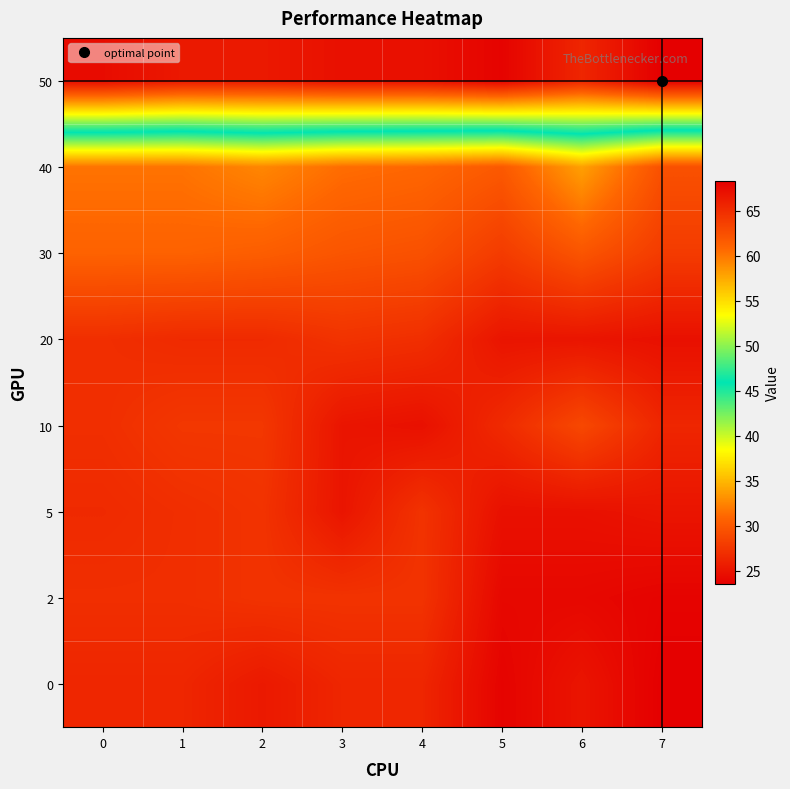

Reading left to right, extract all data points from this chart.

0: 0=26.3	1=26.3	2=25.4	3=26.3	4=26.3	5=23.8	6=25.1	7=23.5
2: 0=27.0	1=27.0	2=27.3	3=27.3	4=27.3	5=24.1	6=24.1	7=23.8
5: 0=26.6	1=27.0	2=27.3	3=25.1	4=27.3	5=24.8	6=24.8	7=25.1
10: 0=27.0	1=27.6	2=27.6	3=25.1	4=24.8	5=26.6	6=28.8	7=26.3
20: 0=27.0	1=26.6	2=26.6	3=27.3	4=27.0	5=25.1	6=25.1	7=24.8
30: 0=30.7	1=30.7	2=30.4	3=29.8	4=29.5	5=27.9	6=29.8	7=27.9
40: 0=31.7	1=31.7	2=32.6	3=31.3	4=31.0	5=30.1	6=33.9	7=29.5
50: 0=67.4	1=66.5	2=66.5	3=67.1	4=67.1	5=68.0	6=65.5	7=68.3